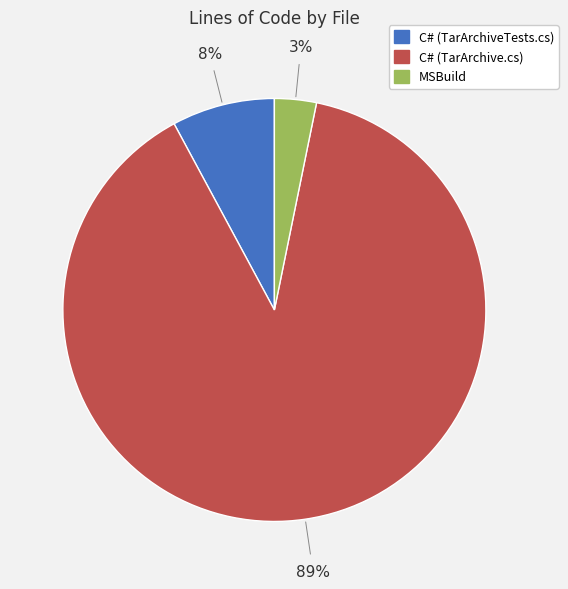

Do C# (TarArchive.cs) and MSBuild together represent more than half of the pie?

Yes